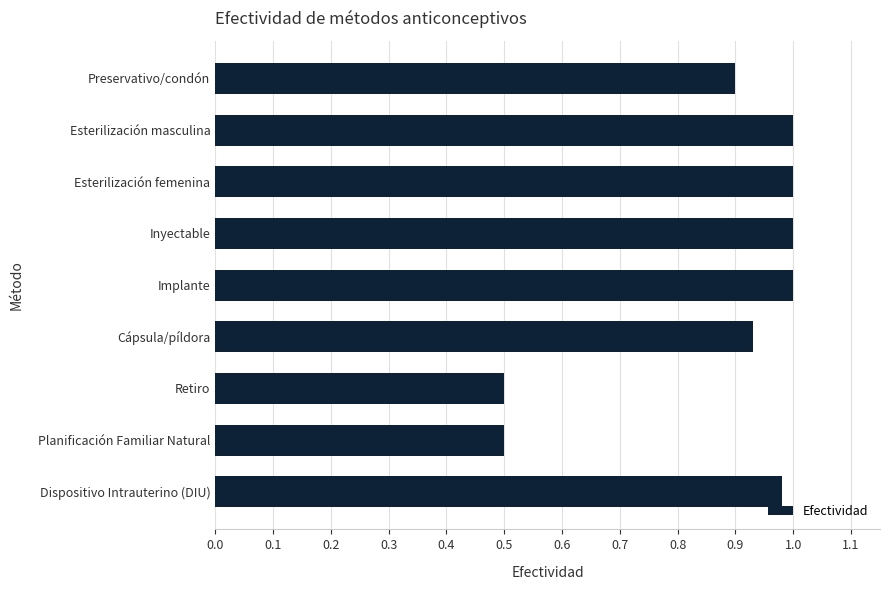

Read the value at Planificación Familiar Natural.

0.5